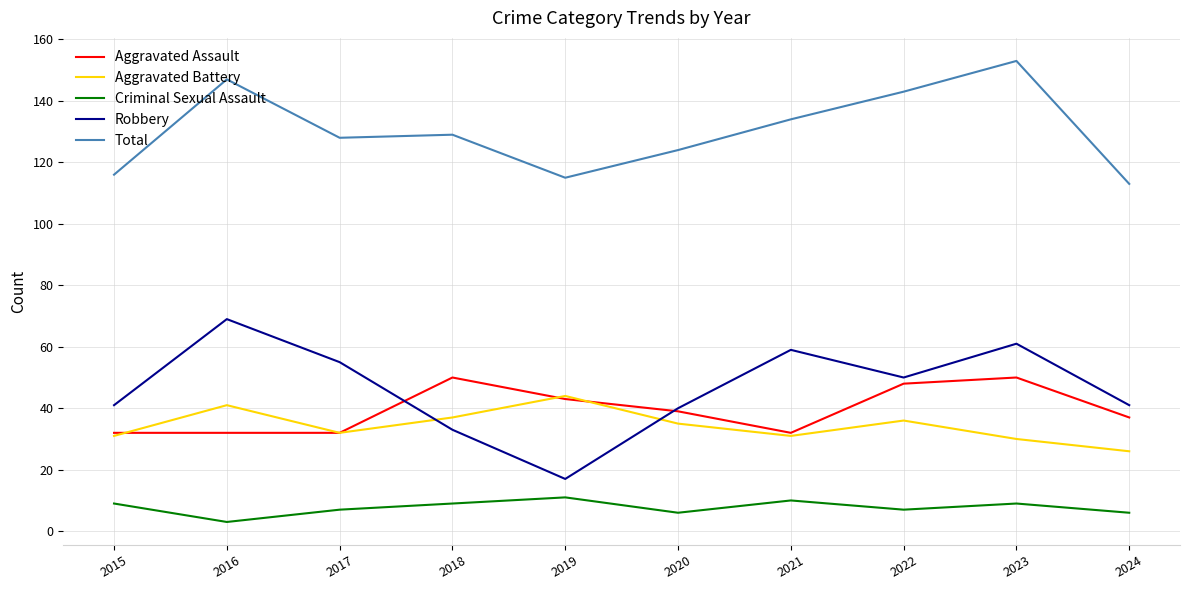

Reading left to right, extract all data points from this chart.

Aggravated Assault: 32	32	32	50	43	39	32	48	50	37
Aggravated Battery: 31	41	32	37	44	35	31	36	30	26
Criminal Sexual Assault: 9	3	7	9	11	6	10	7	9	6
Robbery: 41	69	55	33	17	40	59	50	61	41
Total: 116	147	128	129	115	124	134	143	153	113